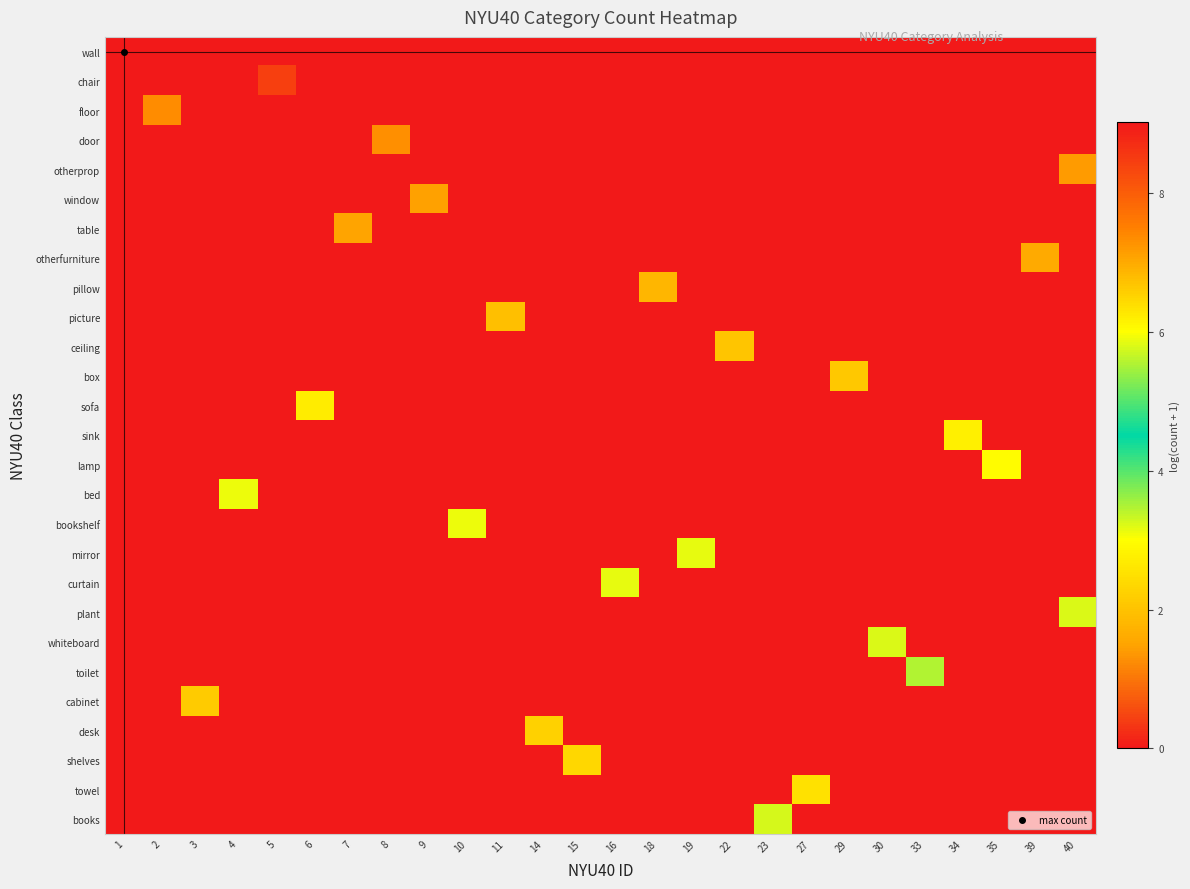

Reading left to right, extract all data points from this chart.

wall: 1=9.0	2=0.0	3=0.0	4=0.0	5=0.0	6=0.0	7=0.0	8=0.0	9=0.0	10=0.0	11=0.0	14=0.0	15=0.0	16=0.0	18=0.0	19=0.0	22=0.0	23=0.0	27=0.0	29=0.0	30=0.0	33=0.0	34=0.0	35=0.0	39=0.0	40=0.0
chair: 1=0.0	2=0.0	3=0.0	4=0.0	5=8.4	6=0.0	7=0.0	8=0.0	9=0.0	10=0.0	11=0.0	14=0.0	15=0.0	16=0.0	18=0.0	19=0.0	22=0.0	23=0.0	27=0.0	29=0.0	30=0.0	33=0.0	34=0.0	35=0.0	39=0.0	40=0.0
floor: 1=0.0	2=7.3	3=0.0	4=0.0	5=0.0	6=0.0	7=0.0	8=0.0	9=0.0	10=0.0	11=0.0	14=0.0	15=0.0	16=0.0	18=0.0	19=0.0	22=0.0	23=0.0	27=0.0	29=0.0	30=0.0	33=0.0	34=0.0	35=0.0	39=0.0	40=0.0
door: 1=0.0	2=0.0	3=0.0	4=0.0	5=0.0	6=0.0	7=0.0	8=7.3	9=0.0	10=0.0	11=0.0	14=0.0	15=0.0	16=0.0	18=0.0	19=0.0	22=0.0	23=0.0	27=0.0	29=0.0	30=0.0	33=0.0	34=0.0	35=0.0	39=0.0	40=0.0
otherprop: 1=0.0	2=0.0	3=0.0	4=0.0	5=0.0	6=0.0	7=0.0	8=0.0	9=0.0	10=0.0	11=0.0	14=0.0	15=0.0	16=0.0	18=0.0	19=0.0	22=0.0	23=0.0	27=0.0	29=0.0	30=0.0	33=0.0	34=0.0	35=0.0	39=0.0	40=7.2
window: 1=0.0	2=0.0	3=0.0	4=0.0	5=0.0	6=0.0	7=0.0	8=0.0	9=7.1	10=0.0	11=0.0	14=0.0	15=0.0	16=0.0	18=0.0	19=0.0	22=0.0	23=0.0	27=0.0	29=0.0	30=0.0	33=0.0	34=0.0	35=0.0	39=0.0	40=0.0
table: 1=0.0	2=0.0	3=0.0	4=0.0	5=0.0	6=0.0	7=7.1	8=0.0	9=0.0	10=0.0	11=0.0	14=0.0	15=0.0	16=0.0	18=0.0	19=0.0	22=0.0	23=0.0	27=0.0	29=0.0	30=0.0	33=0.0	34=0.0	35=0.0	39=0.0	40=0.0
otherfurniture: 1=0.0	2=0.0	3=0.0	4=0.0	5=0.0	6=0.0	7=0.0	8=0.0	9=0.0	10=0.0	11=0.0	14=0.0	15=0.0	16=0.0	18=0.0	19=0.0	22=0.0	23=0.0	27=0.0	29=0.0	30=0.0	33=0.0	34=0.0	35=0.0	39=7.0	40=0.0
pillow: 1=0.0	2=0.0	3=0.0	4=0.0	5=0.0	6=0.0	7=0.0	8=0.0	9=0.0	10=0.0	11=0.0	14=0.0	15=0.0	16=0.0	18=6.8	19=0.0	22=0.0	23=0.0	27=0.0	29=0.0	30=0.0	33=0.0	34=0.0	35=0.0	39=0.0	40=0.0
picture: 1=0.0	2=0.0	3=0.0	4=0.0	5=0.0	6=0.0	7=0.0	8=0.0	9=0.0	10=0.0	11=6.8	14=0.0	15=0.0	16=0.0	18=0.0	19=0.0	22=0.0	23=0.0	27=0.0	29=0.0	30=0.0	33=0.0	34=0.0	35=0.0	39=0.0	40=0.0
ceiling: 1=0.0	2=0.0	3=0.0	4=0.0	5=0.0	6=0.0	7=0.0	8=0.0	9=0.0	10=0.0	11=0.0	14=0.0	15=0.0	16=0.0	18=0.0	19=0.0	22=6.7	23=0.0	27=0.0	29=0.0	30=0.0	33=0.0	34=0.0	35=0.0	39=0.0	40=0.0
box: 1=0.0	2=0.0	3=0.0	4=0.0	5=0.0	6=0.0	7=0.0	8=0.0	9=0.0	10=0.0	11=0.0	14=0.0	15=0.0	16=0.0	18=0.0	19=0.0	22=0.0	23=0.0	27=0.0	29=6.7	30=0.0	33=0.0	34=0.0	35=0.0	39=0.0	40=0.0
sofa: 1=0.0	2=0.0	3=0.0	4=0.0	5=0.0	6=6.2	7=0.0	8=0.0	9=0.0	10=0.0	11=0.0	14=0.0	15=0.0	16=0.0	18=0.0	19=0.0	22=0.0	23=0.0	27=0.0	29=0.0	30=0.0	33=0.0	34=0.0	35=0.0	39=0.0	40=0.0
sink: 1=0.0	2=0.0	3=0.0	4=0.0	5=0.0	6=0.0	7=0.0	8=0.0	9=0.0	10=0.0	11=0.0	14=0.0	15=0.0	16=0.0	18=0.0	19=0.0	22=0.0	23=0.0	27=0.0	29=0.0	30=0.0	33=0.0	34=6.2	35=0.0	39=0.0	40=0.0
lamp: 1=0.0	2=0.0	3=0.0	4=0.0	5=0.0	6=0.0	7=0.0	8=0.0	9=0.0	10=0.0	11=0.0	14=0.0	15=0.0	16=0.0	18=0.0	19=0.0	22=0.0	23=0.0	27=0.0	29=0.0	30=0.0	33=0.0	34=0.0	35=6.0	39=0.0	40=0.0
bed: 1=0.0	2=0.0	3=0.0	4=5.9	5=0.0	6=0.0	7=0.0	8=0.0	9=0.0	10=0.0	11=0.0	14=0.0	15=0.0	16=0.0	18=0.0	19=0.0	22=0.0	23=0.0	27=0.0	29=0.0	30=0.0	33=0.0	34=0.0	35=0.0	39=0.0	40=0.0
bookshelf: 1=0.0	2=0.0	3=0.0	4=0.0	5=0.0	6=0.0	7=0.0	8=0.0	9=0.0	10=5.9	11=0.0	14=0.0	15=0.0	16=0.0	18=0.0	19=0.0	22=0.0	23=0.0	27=0.0	29=0.0	30=0.0	33=0.0	34=0.0	35=0.0	39=0.0	40=0.0
mirror: 1=0.0	2=0.0	3=0.0	4=0.0	5=0.0	6=0.0	7=0.0	8=0.0	9=0.0	10=0.0	11=0.0	14=0.0	15=0.0	16=0.0	18=0.0	19=5.9	22=0.0	23=0.0	27=0.0	29=0.0	30=0.0	33=0.0	34=0.0	35=0.0	39=0.0	40=0.0
curtain: 1=0.0	2=0.0	3=0.0	4=0.0	5=0.0	6=0.0	7=0.0	8=0.0	9=0.0	10=0.0	11=0.0	14=0.0	15=0.0	16=5.9	18=0.0	19=0.0	22=0.0	23=0.0	27=0.0	29=0.0	30=0.0	33=0.0	34=0.0	35=0.0	39=0.0	40=0.0
plant: 1=0.0	2=0.0	3=0.0	4=0.0	5=0.0	6=0.0	7=0.0	8=0.0	9=0.0	10=0.0	11=0.0	14=0.0	15=0.0	16=0.0	18=0.0	19=0.0	22=0.0	23=0.0	27=0.0	29=0.0	30=0.0	33=0.0	34=0.0	35=0.0	39=0.0	40=5.8
whiteboard: 1=0.0	2=0.0	3=0.0	4=0.0	5=0.0	6=0.0	7=0.0	8=0.0	9=0.0	10=0.0	11=0.0	14=0.0	15=0.0	16=0.0	18=0.0	19=0.0	22=0.0	23=0.0	27=0.0	29=0.0	30=5.8	33=0.0	34=0.0	35=0.0	39=0.0	40=0.0
toilet: 1=0.0	2=0.0	3=0.0	4=0.0	5=0.0	6=0.0	7=0.0	8=0.0	9=0.0	10=0.0	11=0.0	14=0.0	15=0.0	16=0.0	18=0.0	19=0.0	22=0.0	23=0.0	27=0.0	29=0.0	30=0.0	33=5.5	34=0.0	35=0.0	39=0.0	40=0.0
cabinet: 1=0.0	2=0.0	3=6.6	4=0.0	5=0.0	6=0.0	7=0.0	8=0.0	9=0.0	10=0.0	11=0.0	14=0.0	15=0.0	16=0.0	18=0.0	19=0.0	22=0.0	23=0.0	27=0.0	29=0.0	30=0.0	33=0.0	34=0.0	35=0.0	39=0.0	40=0.0
desk: 1=0.0	2=0.0	3=0.0	4=0.0	5=0.0	6=0.0	7=0.0	8=0.0	9=0.0	10=0.0	11=0.0	14=6.5	15=0.0	16=0.0	18=0.0	19=0.0	22=0.0	23=0.0	27=0.0	29=0.0	30=0.0	33=0.0	34=0.0	35=0.0	39=0.0	40=0.0
shelves: 1=0.0	2=0.0	3=0.0	4=0.0	5=0.0	6=0.0	7=0.0	8=0.0	9=0.0	10=0.0	11=0.0	14=0.0	15=6.5	16=0.0	18=0.0	19=0.0	22=0.0	23=0.0	27=0.0	29=0.0	30=0.0	33=0.0	34=0.0	35=0.0	39=0.0	40=0.0
towel: 1=0.0	2=0.0	3=0.0	4=0.0	5=0.0	6=0.0	7=0.0	8=0.0	9=0.0	10=0.0	11=0.0	14=0.0	15=0.0	16=0.0	18=0.0	19=0.0	22=0.0	23=0.0	27=6.3	29=0.0	30=0.0	33=0.0	34=0.0	35=0.0	39=0.0	40=0.0
books: 1=0.0	2=0.0	3=0.0	4=0.0	5=0.0	6=0.0	7=0.0	8=0.0	9=0.0	10=0.0	11=0.0	14=0.0	15=0.0	16=0.0	18=0.0	19=0.0	22=0.0	23=5.8	27=0.0	29=0.0	30=0.0	33=0.0	34=0.0	35=0.0	39=0.0	40=0.0